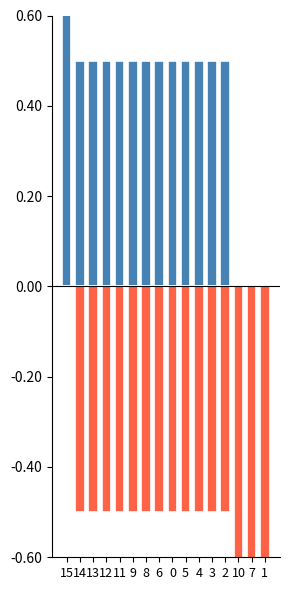

Reading left to right, transcribe all the data shown in this chart.

output_1: 15=1.0	14=0.5	13=0.5	12=0.5	11=0.5	9=0.5	8=0.5	6=0.5	0=0.5	5=0.5	4=0.5	3=0.5	2=0.5	10=0.0	7=0.0	1=0.0
output_0: 15=0.0	14=-0.5	13=-0.5	12=-0.5	11=-0.5	9=-0.5	8=-0.5	6=-0.5	0=-0.5	5=-0.5	4=-0.5	3=-0.5	2=-0.5	10=-1.0	7=-1.0	1=-1.0